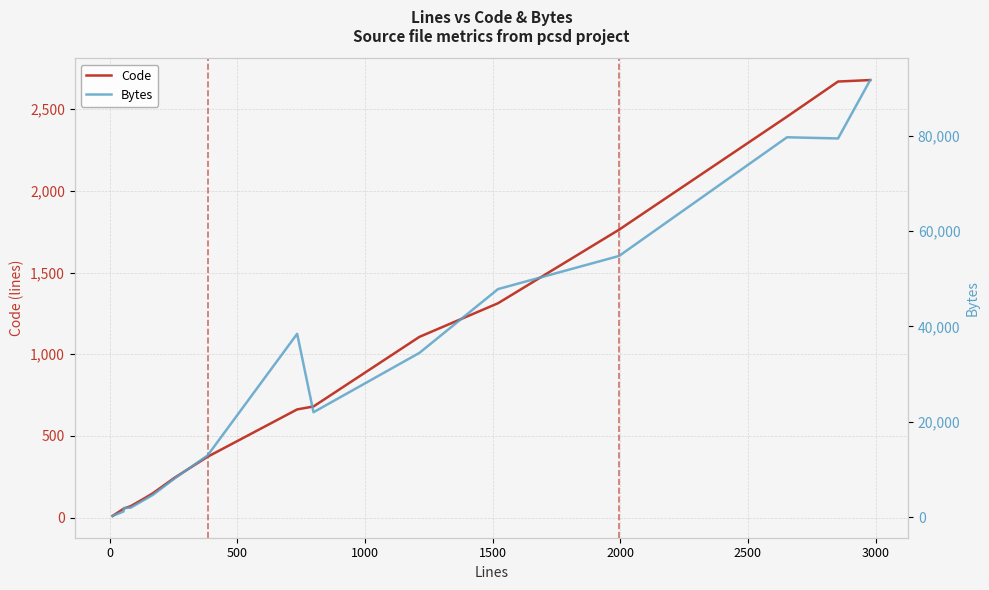

What is the highest value of the Code series?

2678